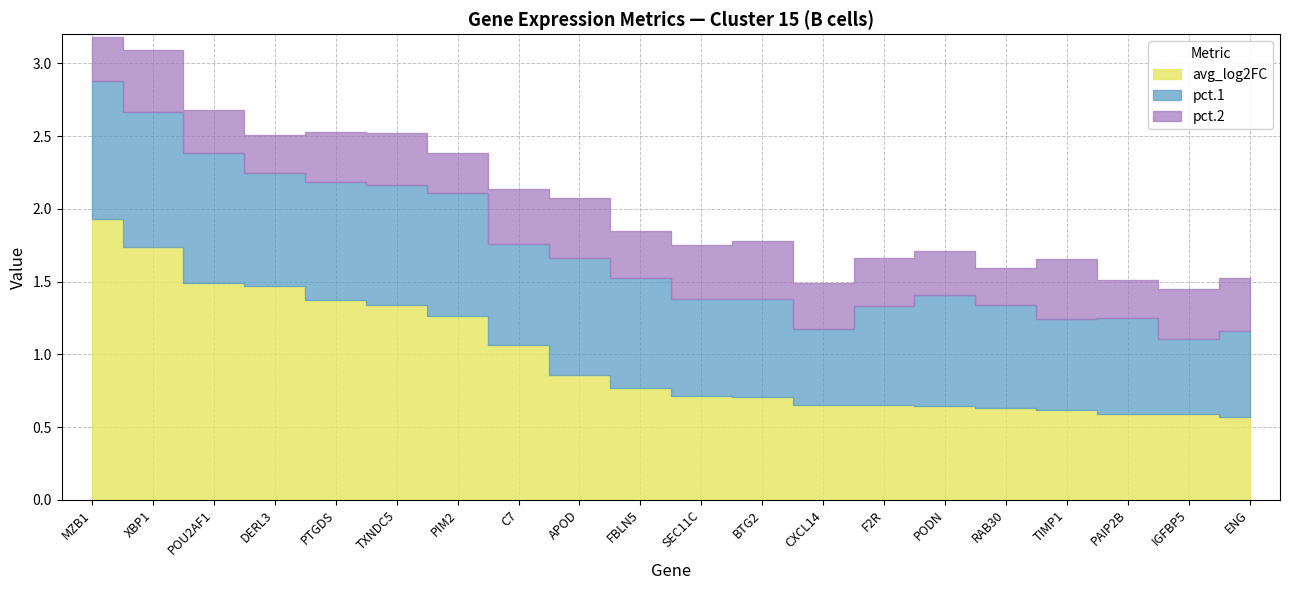

Which series has the largest total across all categories?

avg_log2FC